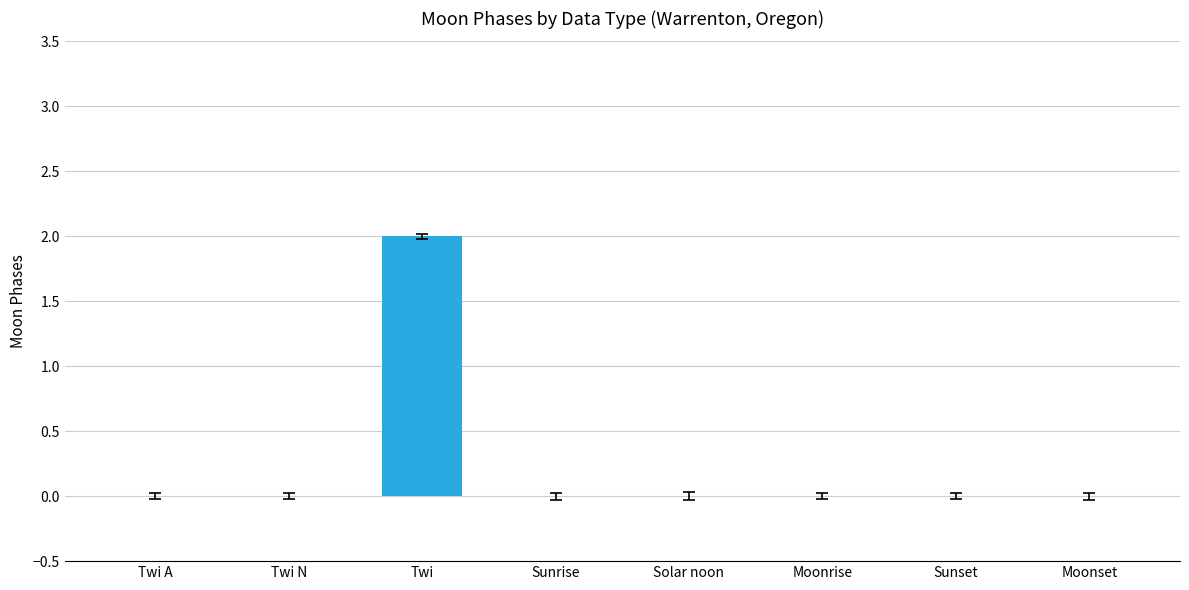

Count the values in the range 0 to 1.

7